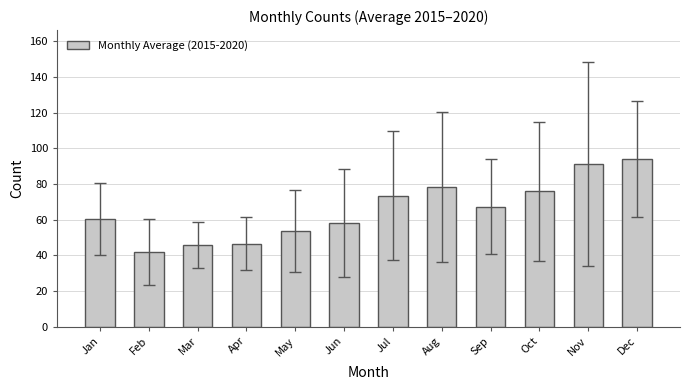

What is the value of the 11th bar from the left?

91.2